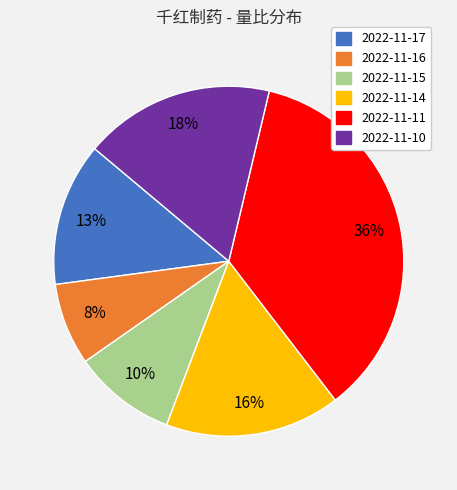

Which slice is the largest?

2022-11-11